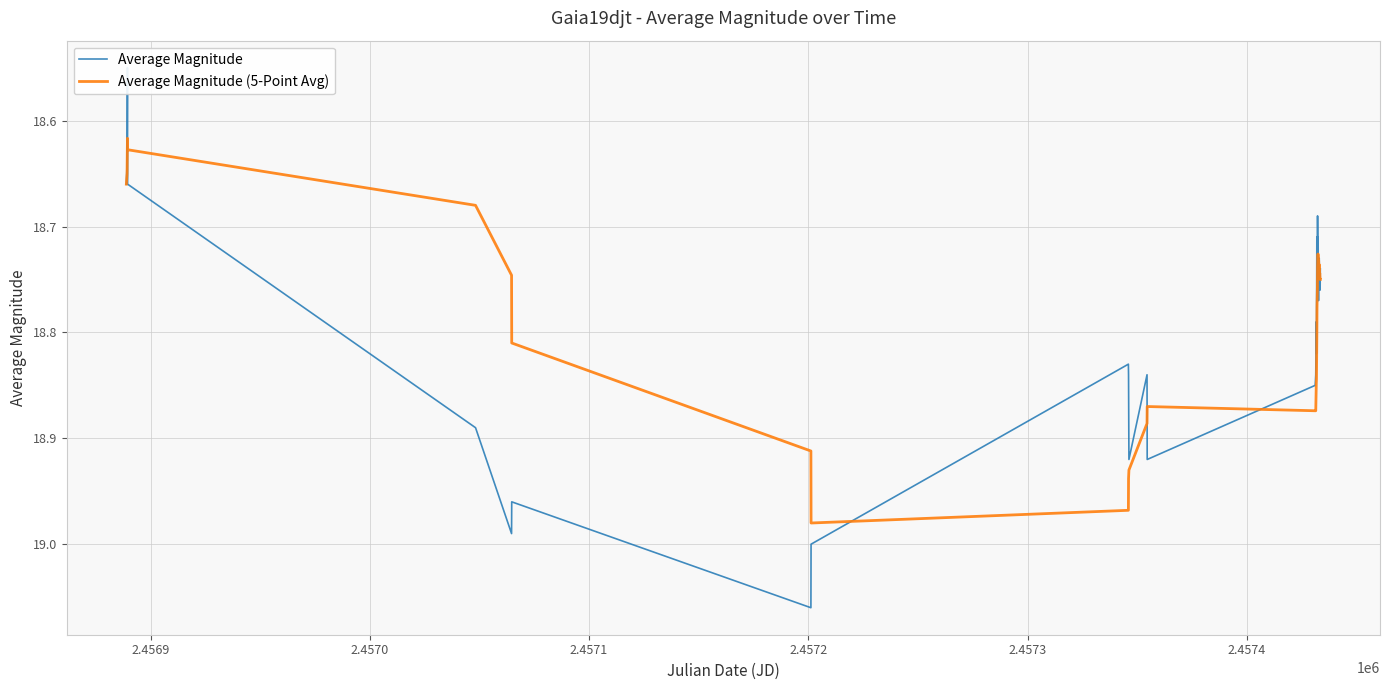

How many intersections are there between Average Magnitude and Average Magnitude (5-Point Avg)?

10